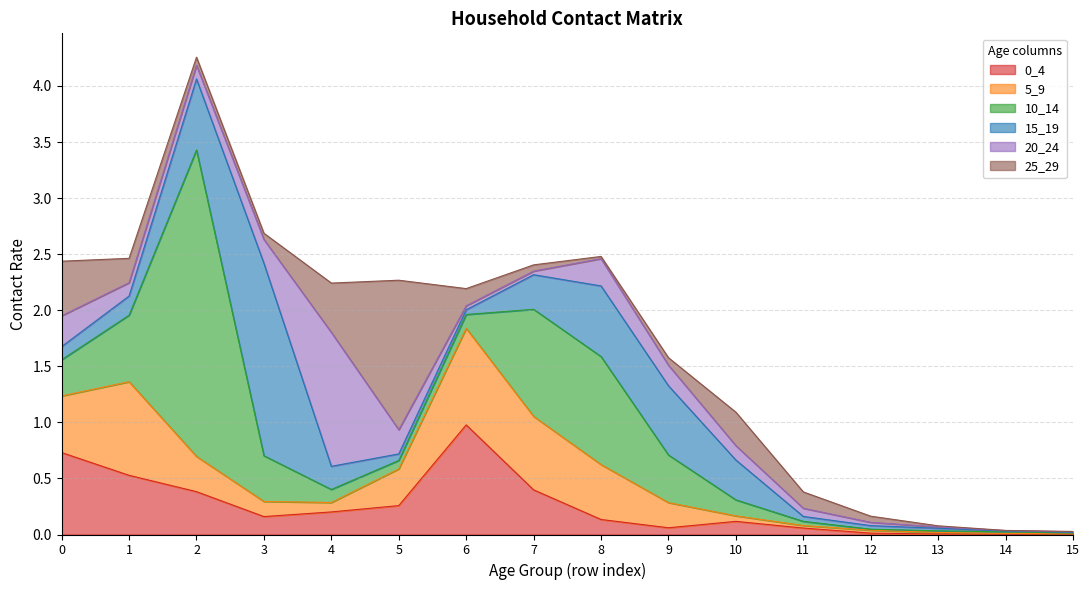

At which label does 0_4 reach its minimum?

14